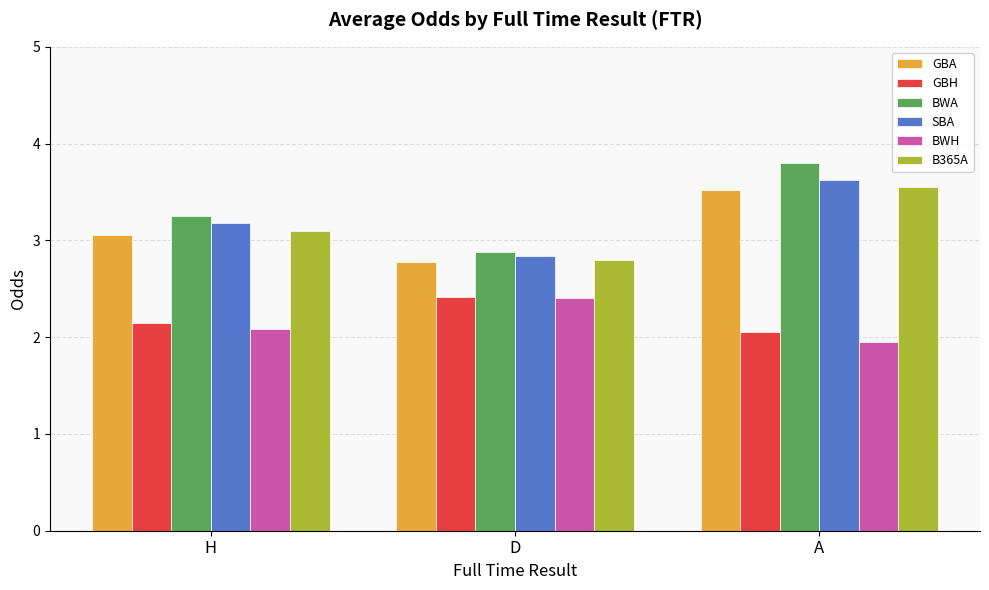

At which category is the sum across all series the highest?

A